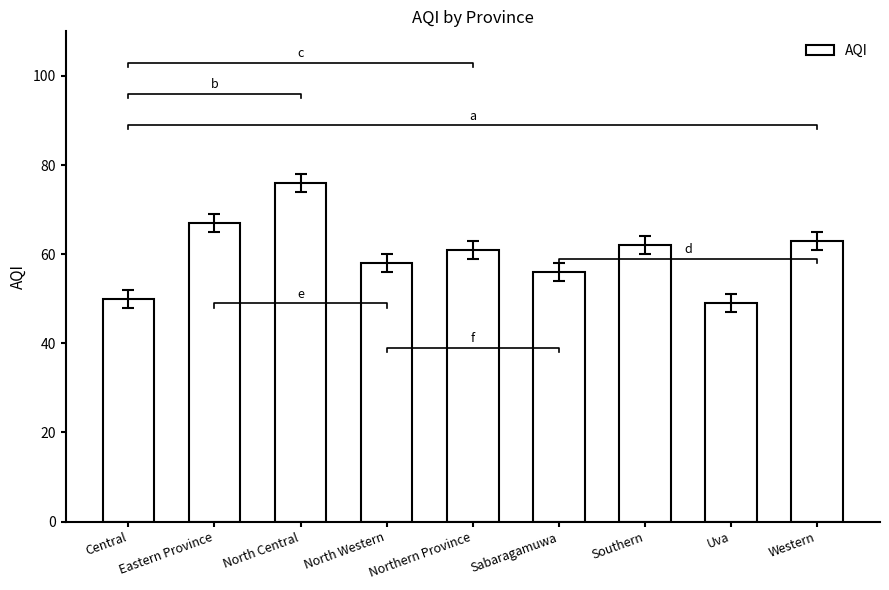

What is the difference between the maximum and minimum values?

27